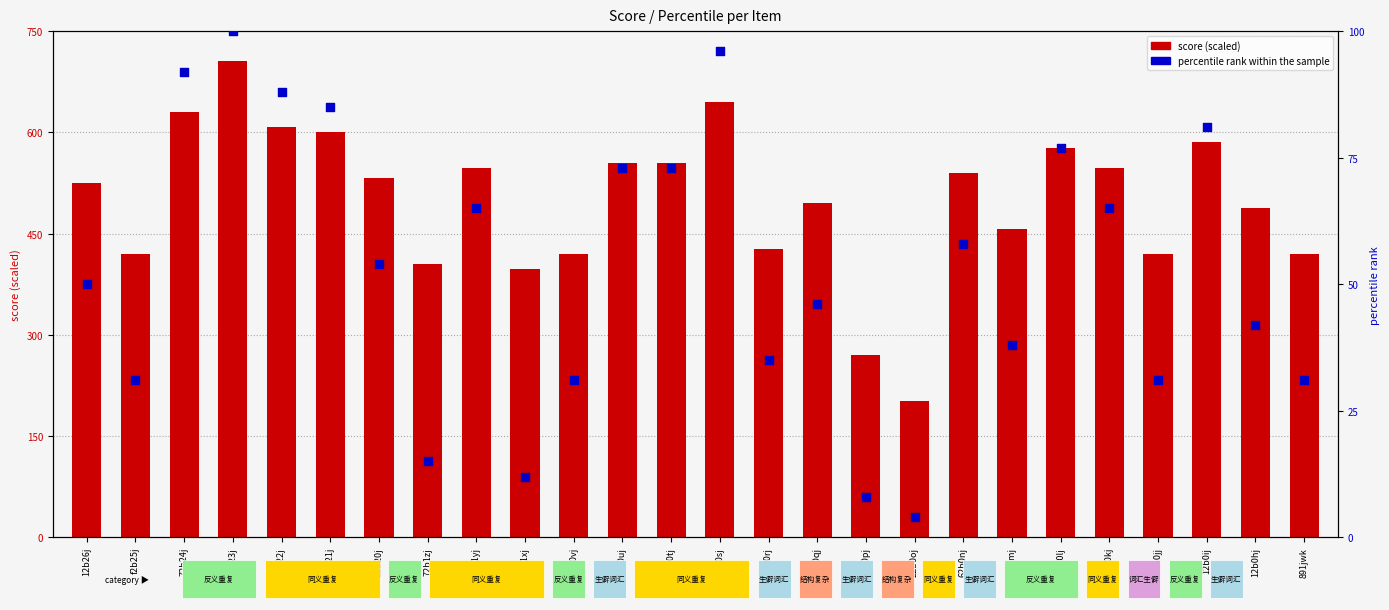

Which series contains the lowest Y value?

percentile rank within the sample